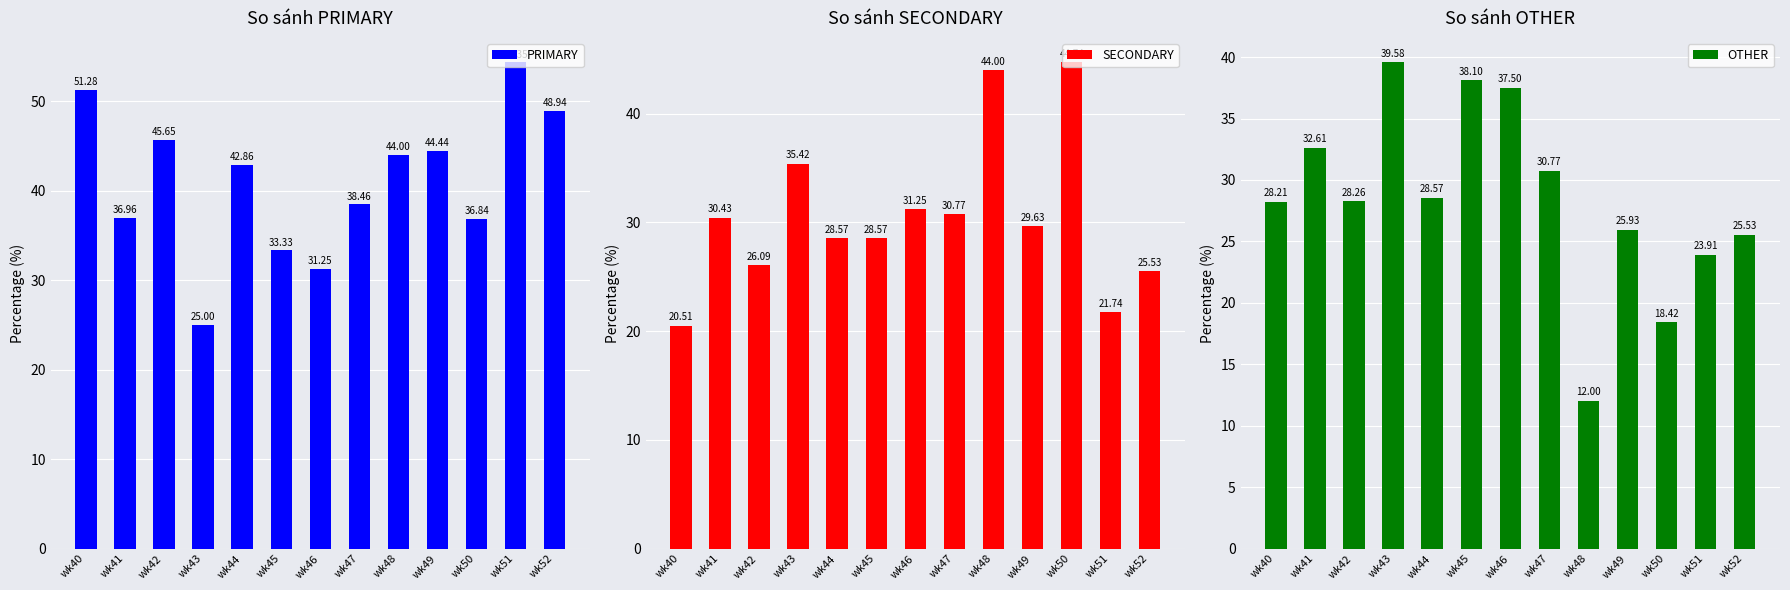

What is the value of the PRIMARY bar at the 4th from the left?

25.0